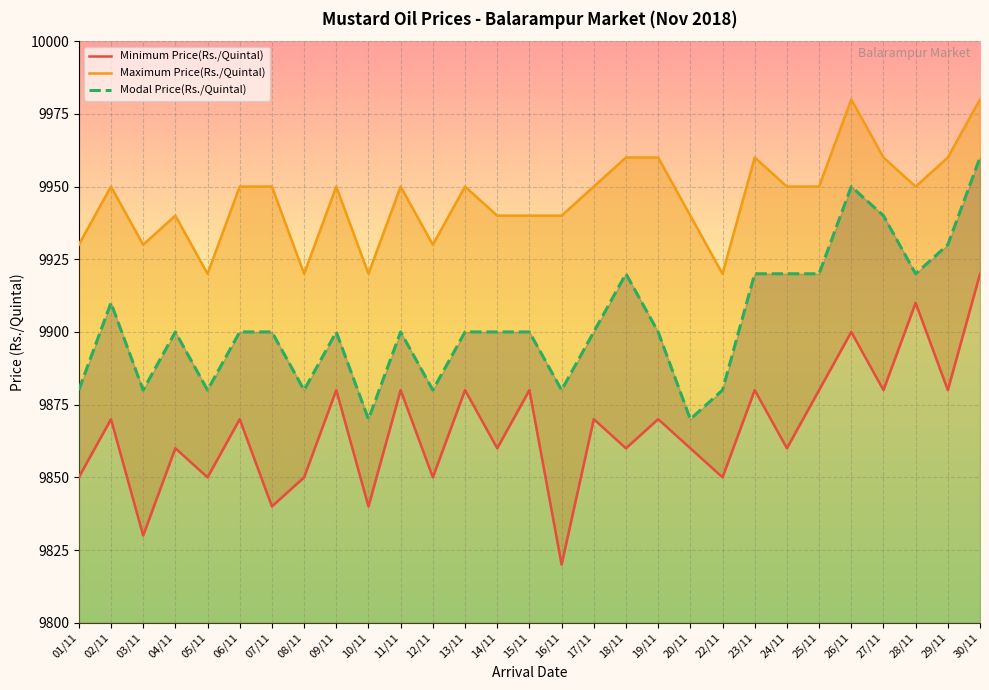

True or false: Minimum Price(Rs./Quintal) has a value of 6323 at 20/11.

False